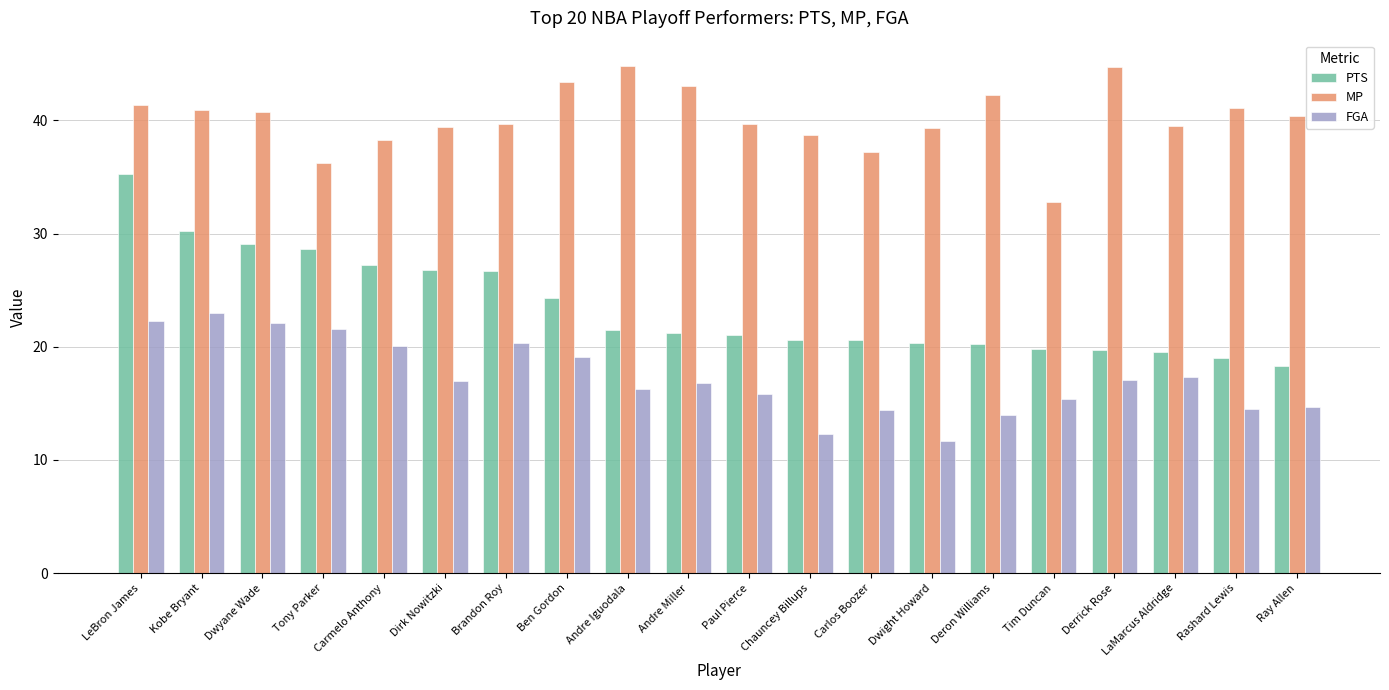

Which series has the largest total across all categories?

MP